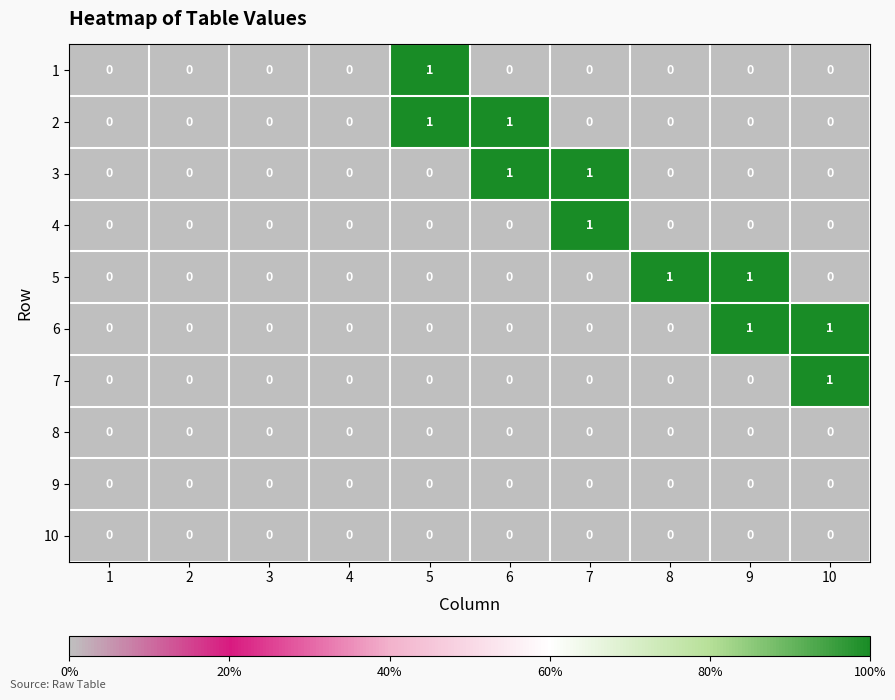

True or false: 8 has a value of 0 at 3.

True